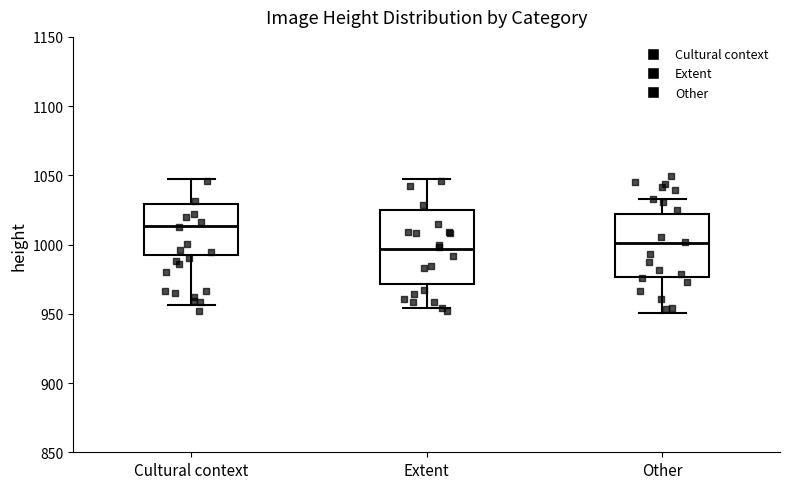

Reading left to right, transcribe this box plot: for each box, give where its median line is, the range the box spans, and where its two whiskers end, as read against the y-axis. The values are not printed on the chart, so give them approximately, as read against the axis.

Cultural context: median 1015, box 990 to 1030, whiskers 955 to 1050
Extent: median 995, box 970 to 1025, whiskers 955 to 1045
Other: median 1000, box 975 to 1020, whiskers 950 to 1035